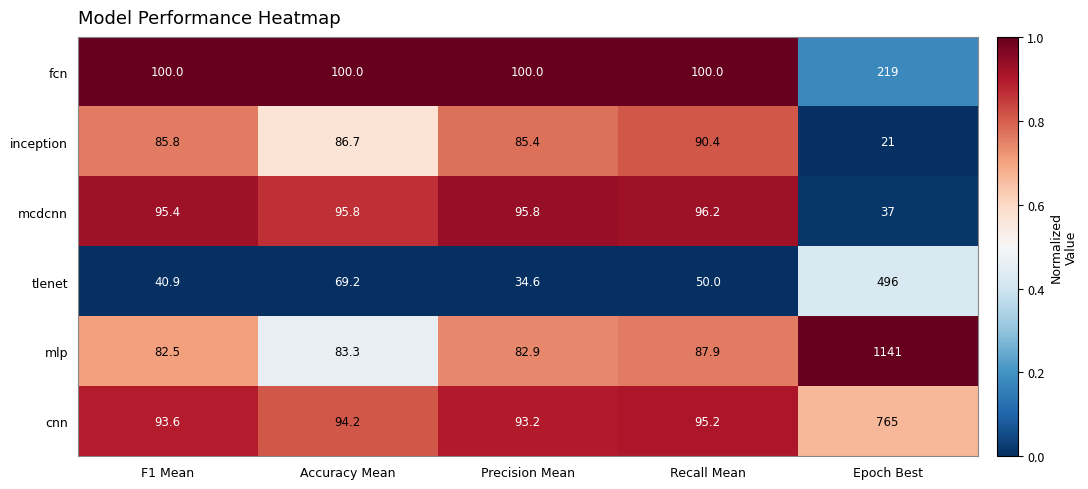

Is it true that inception equals 7.2 at Epoch Best?

False